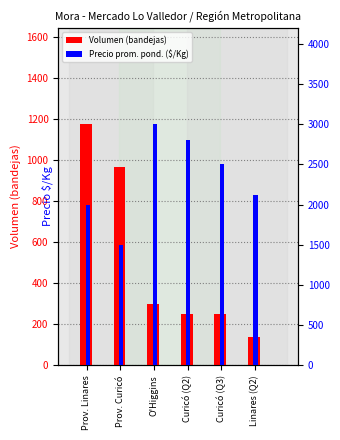

Reading left to right, list all the values displayed in this chart.

Volumen: 1175	965	300	250	250	140
Precio prom. pond.: 2000	1500	3000	2800	2500	2125